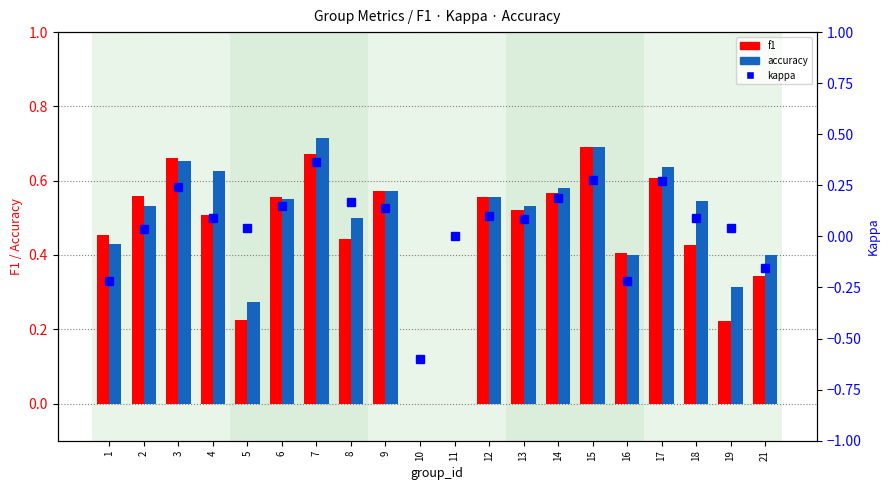

List the labels in order of accuracy value, largest first.

7, 15, 3, 17, 4, 14, 9, 12, 6, 18, 2, 13, 8, 1, 16, 21, 19, 5, 10, 11